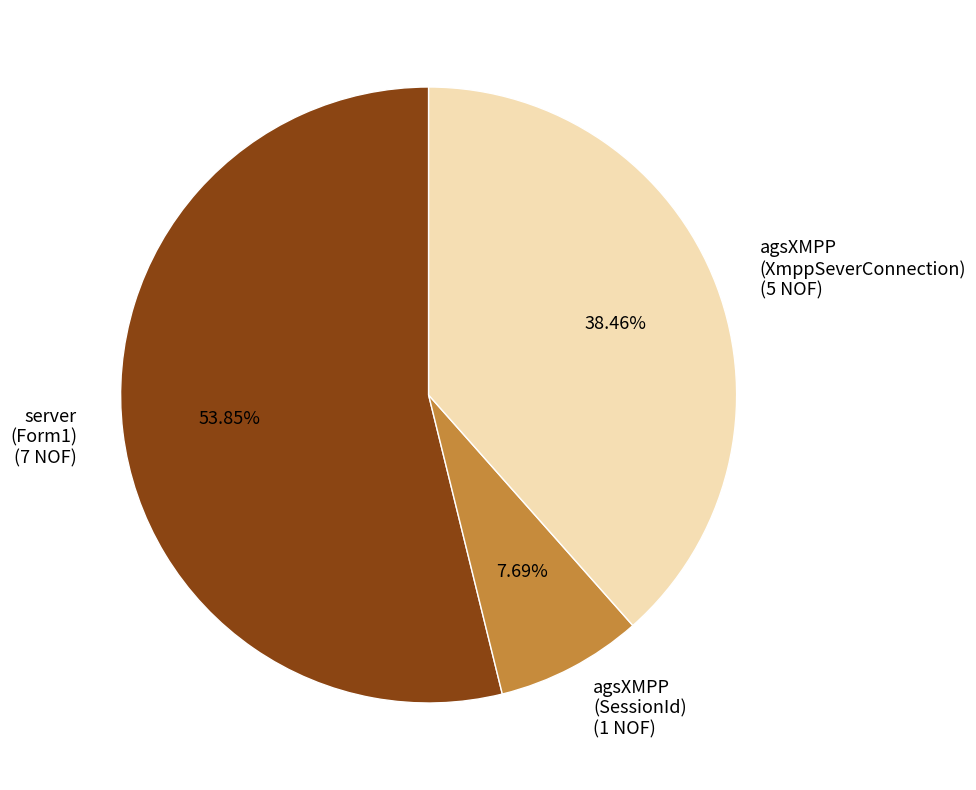

Count the number of slices in the pie.

3